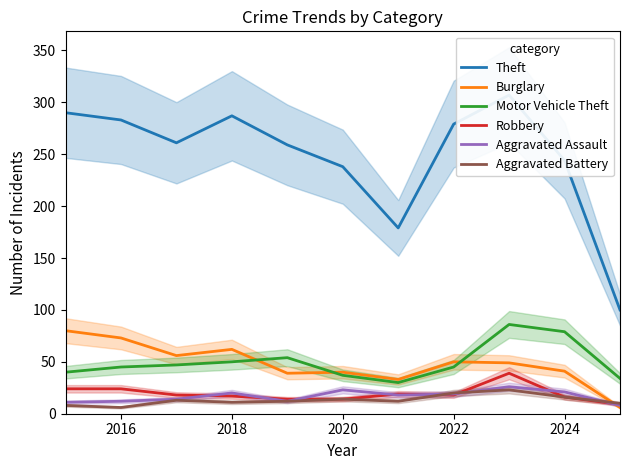

The Burglary series shows 41 at 2024. True or false?

True